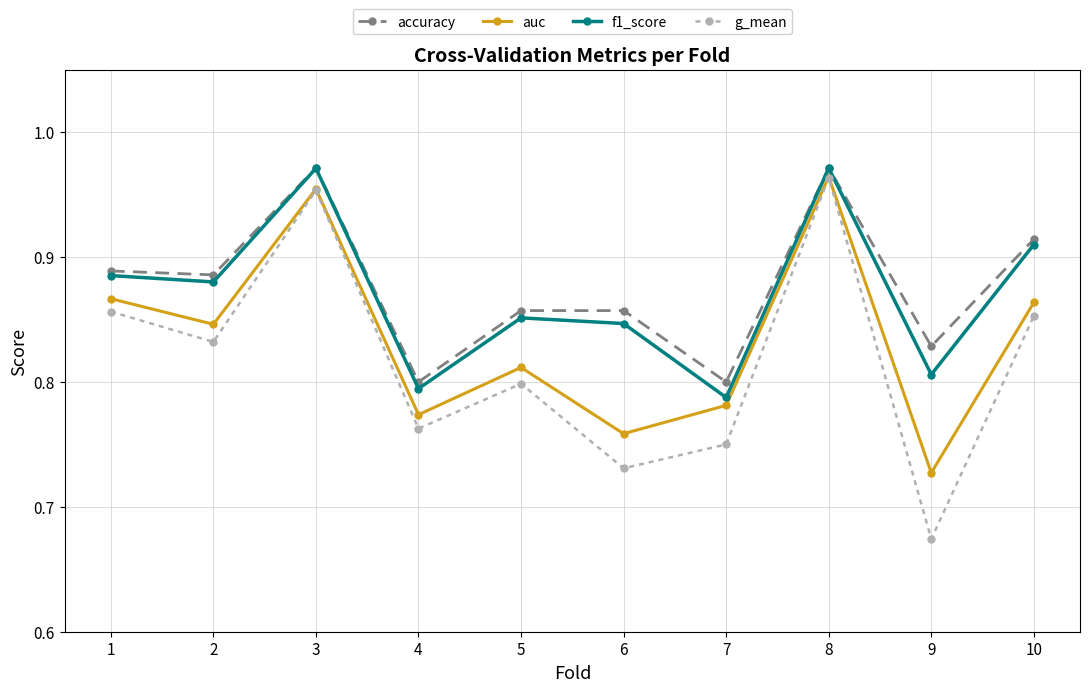

Which category has the lowest value in the auc series?

9